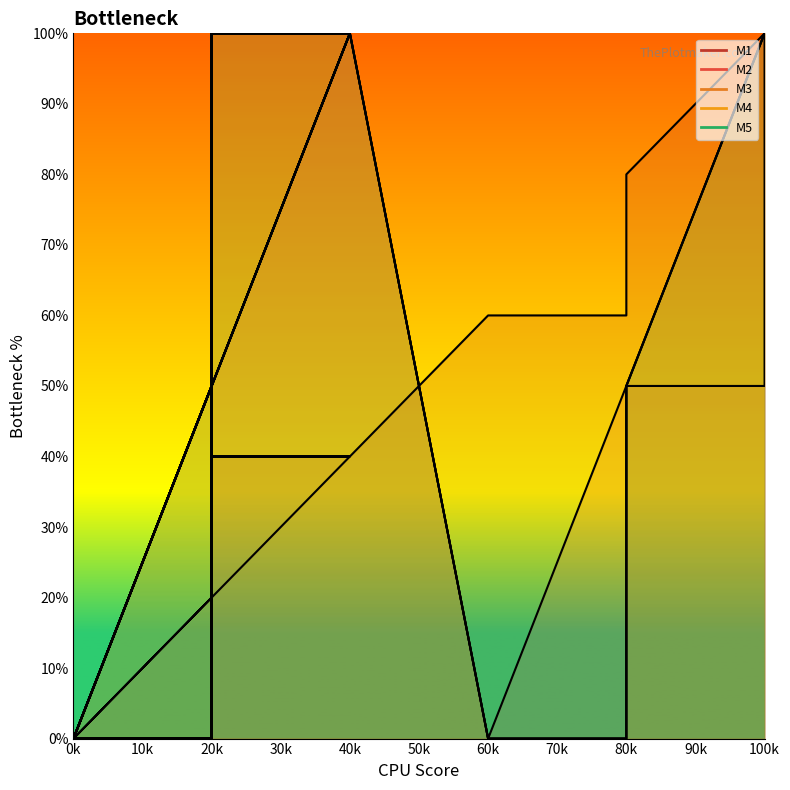

What are all the series names shown in the legend?

M1, M2, M3, M4, M5